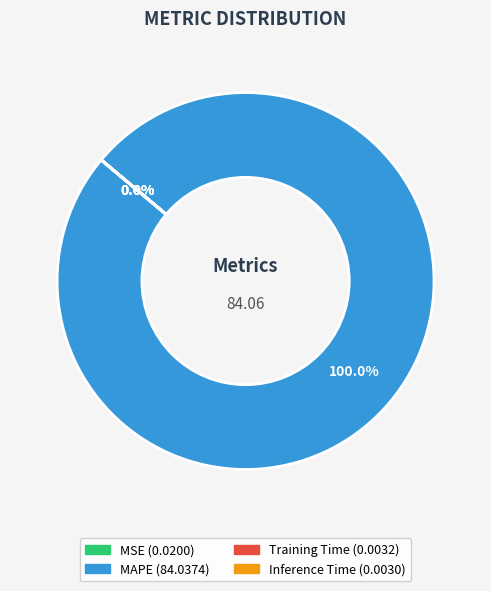

Is there any slice that represents more than half of the pie?

Yes